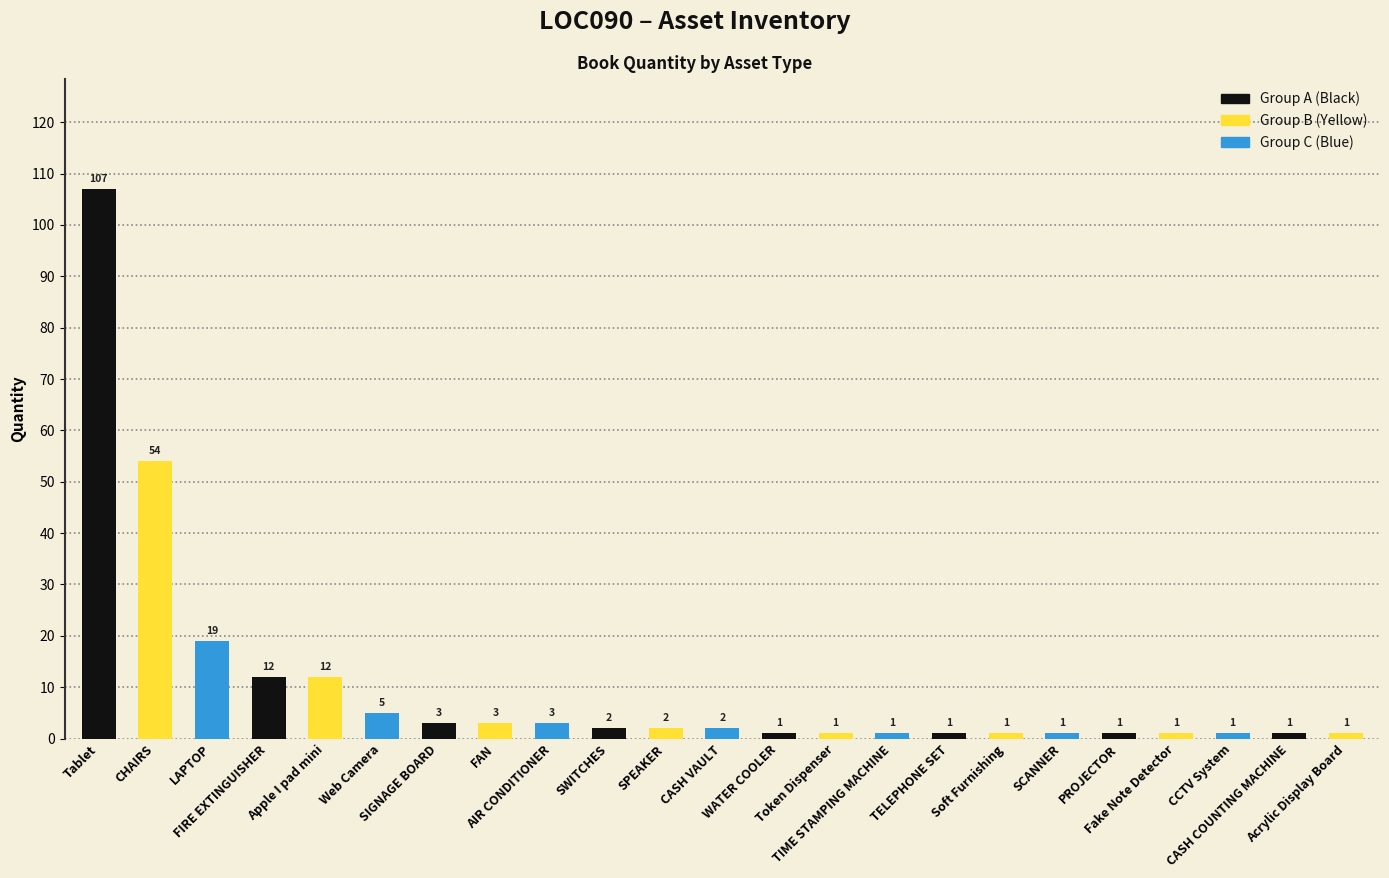

True or false: the data shows 11 at LAPTOP.

False